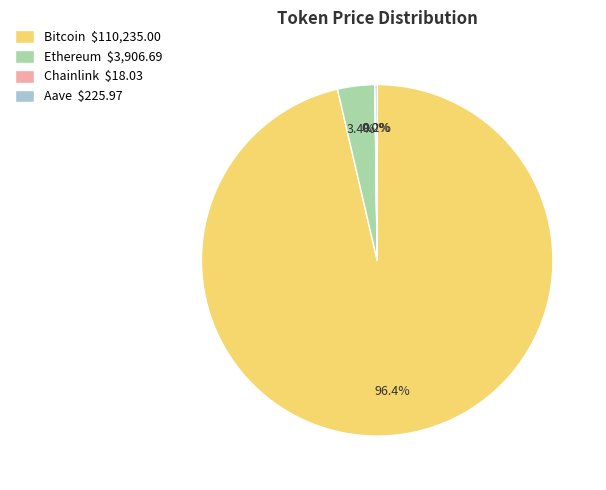

Does Ethereum $3,906.69 account for over 50% of the chart?

No